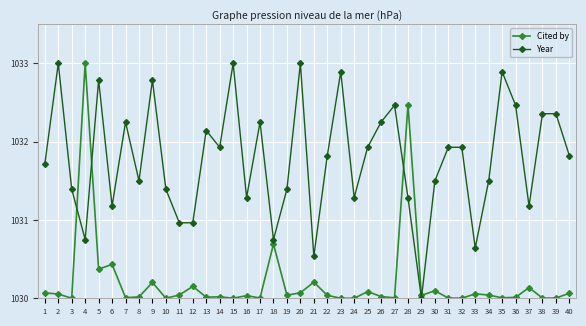

What is the difference between the maximum and second lowest values in the Year series?

2.5